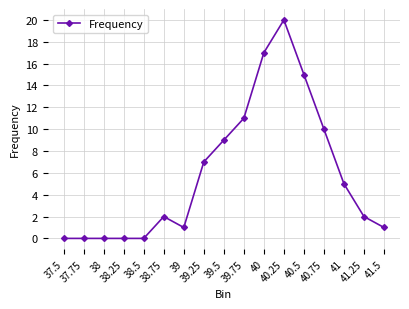

Between 40.75 and 41, which is larger?

40.75